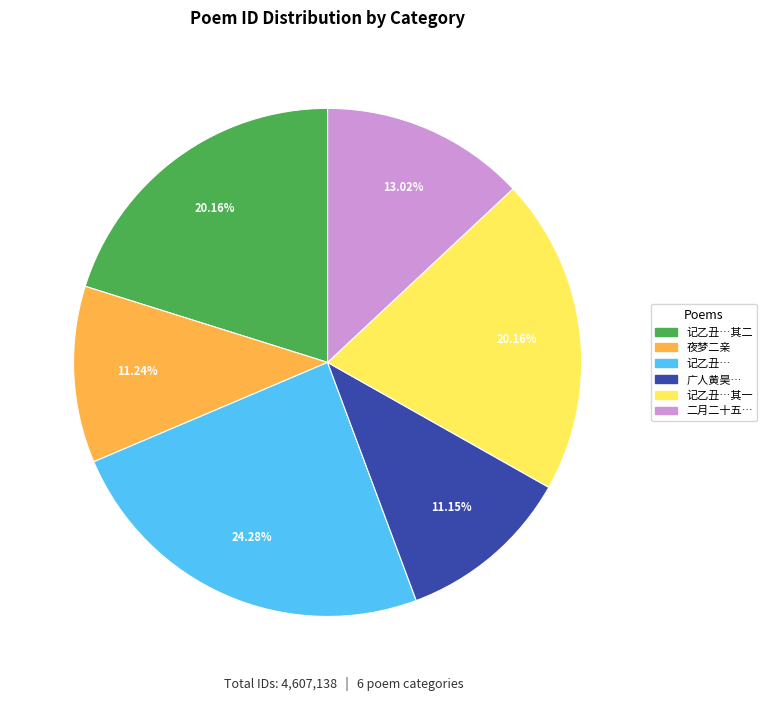

Is there a majority slice in this chart?

No